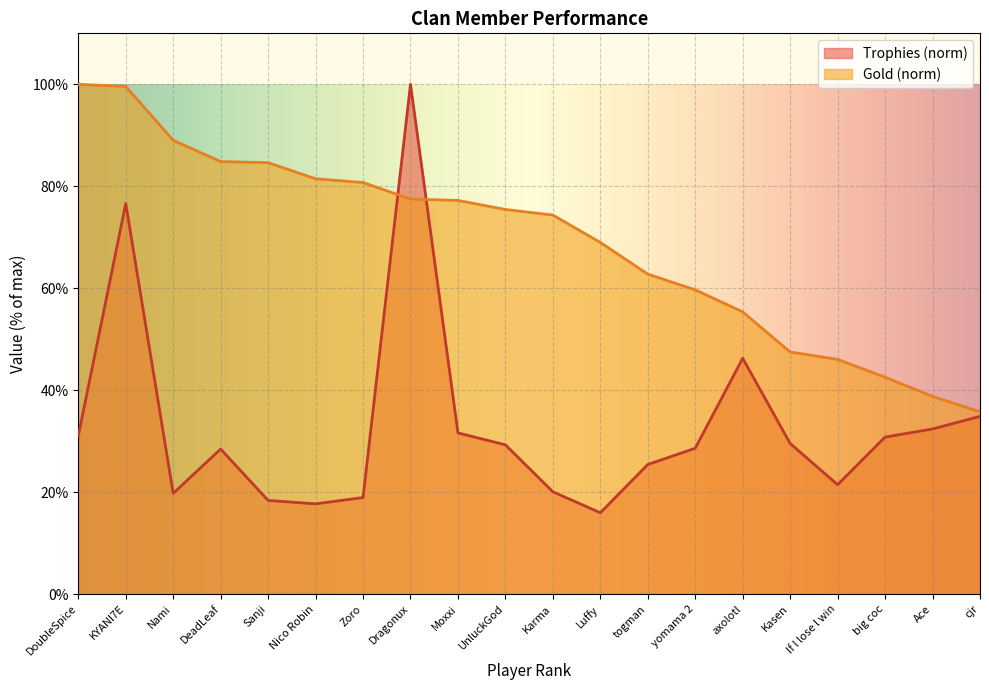

Where is the first local minimum for Trophies?

Nami